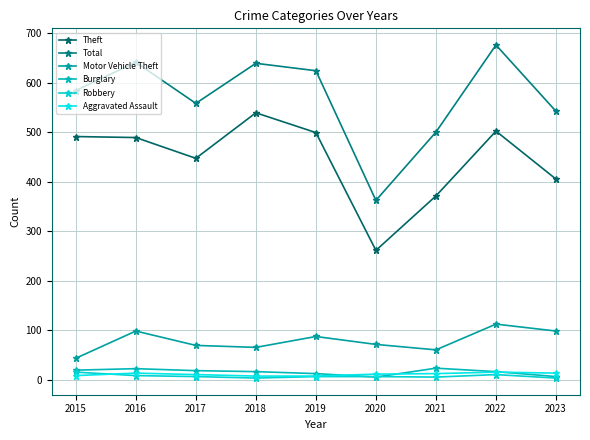

True or false: Motor Vehicle Theft and Total cross at least once.

False